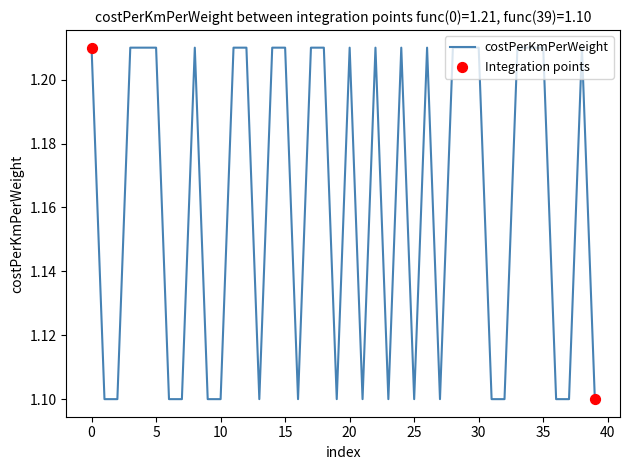

What is the smallest value displayed?

1.1